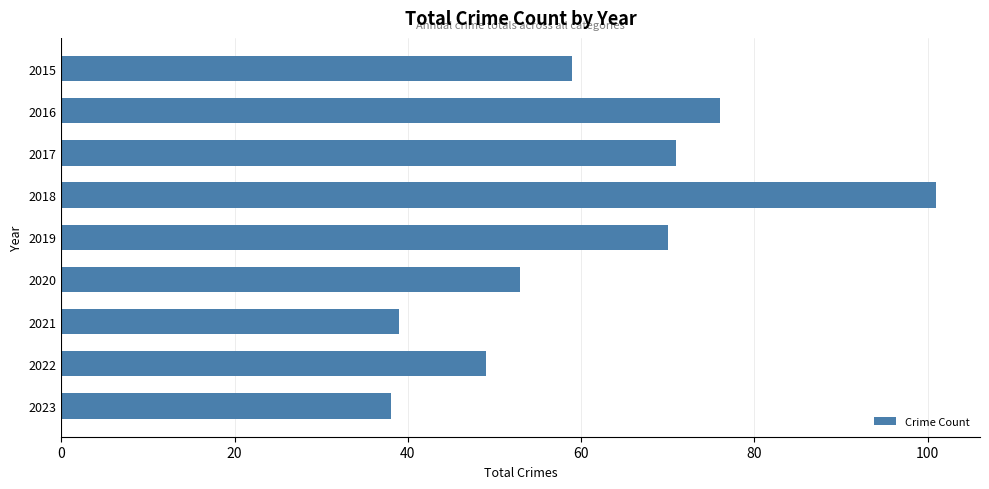

What is the approximate value at 2015?

59